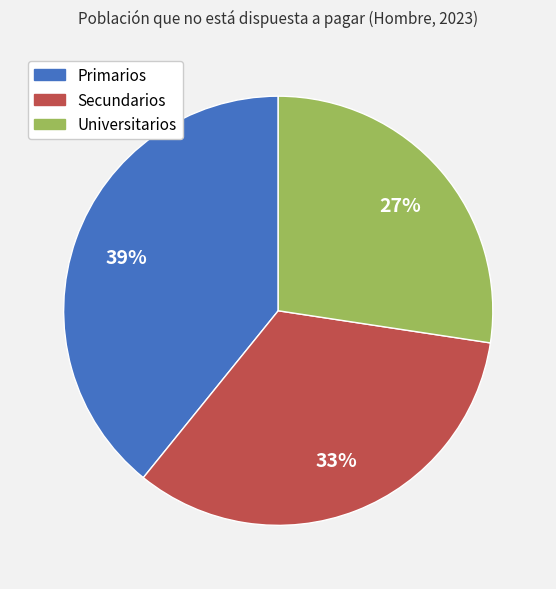

To the nearest percent, what is the average slice percentage?

33%